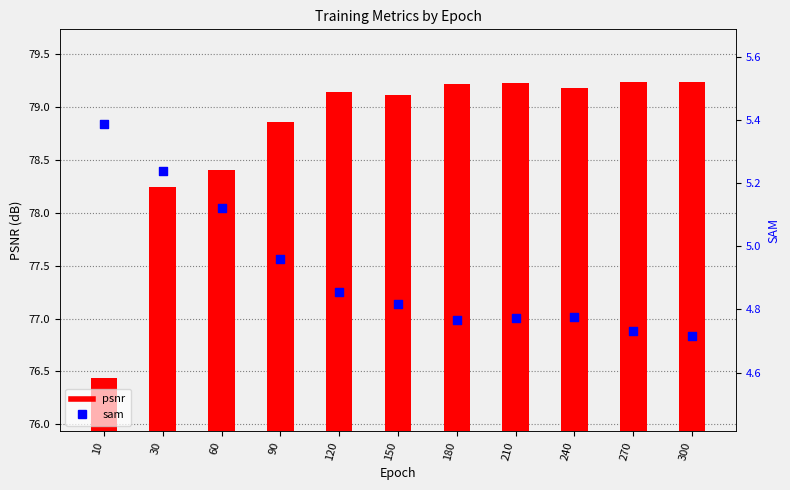

Is the value of sam at 90 greater than the value of psnr at 240?

No